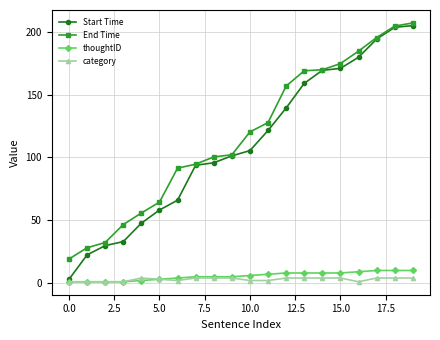

What is the difference between the second highest and second lowest values in the thoughtID series?

9.0